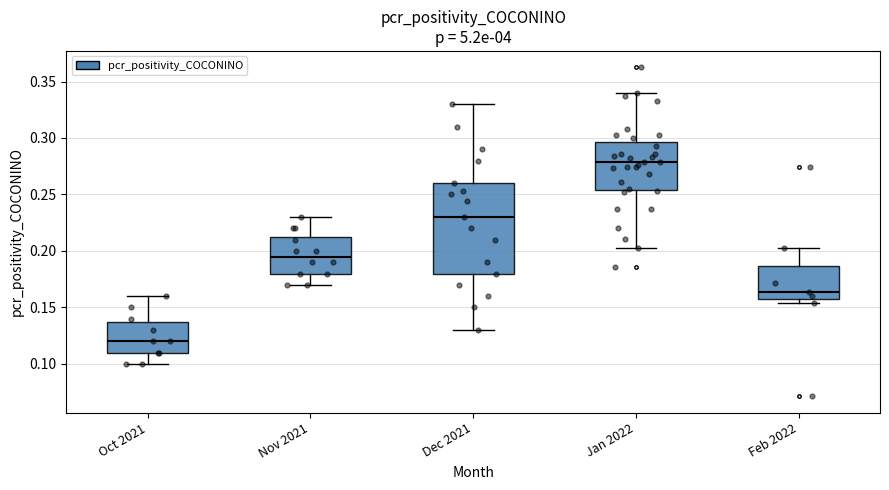

Reading left to right, transcribe this box plot: for each box, give where its median line is, the range the box spans, and where its two whiskers end, as read against the y-axis. The values are not printed on the chart, so give them approximately, as read against the axis.

Oct 2021: median 0.120, box 0.110 to 0.140, whiskers 0.100 to 0.160
Nov 2021: median 0.195, box 0.180 to 0.215, whiskers 0.170 to 0.230
Dec 2021: median 0.230, box 0.180 to 0.260, whiskers 0.130 to 0.330
Jan 2022: median 0.280, box 0.255 to 0.295, whiskers 0.205 to 0.340
Feb 2022: median 0.165, box 0.155 to 0.185, whiskers 0.155 (just below the box's lower edge) to 0.205